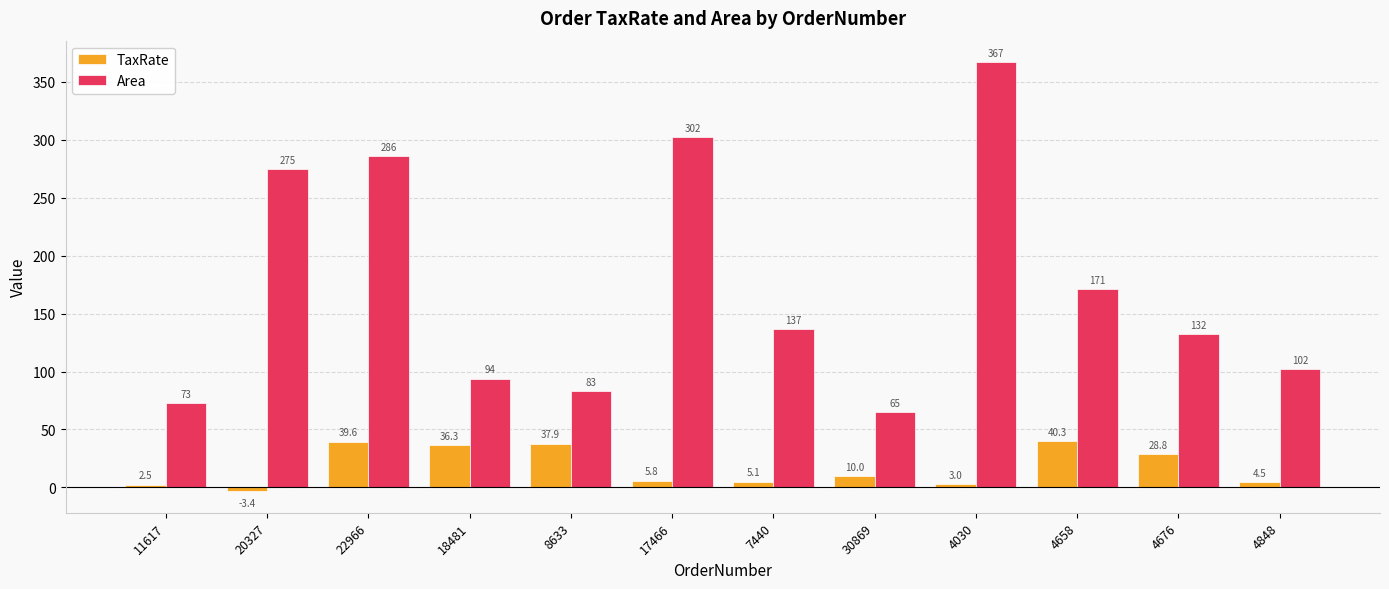

What is the label of the 7th bar from the left?

7440